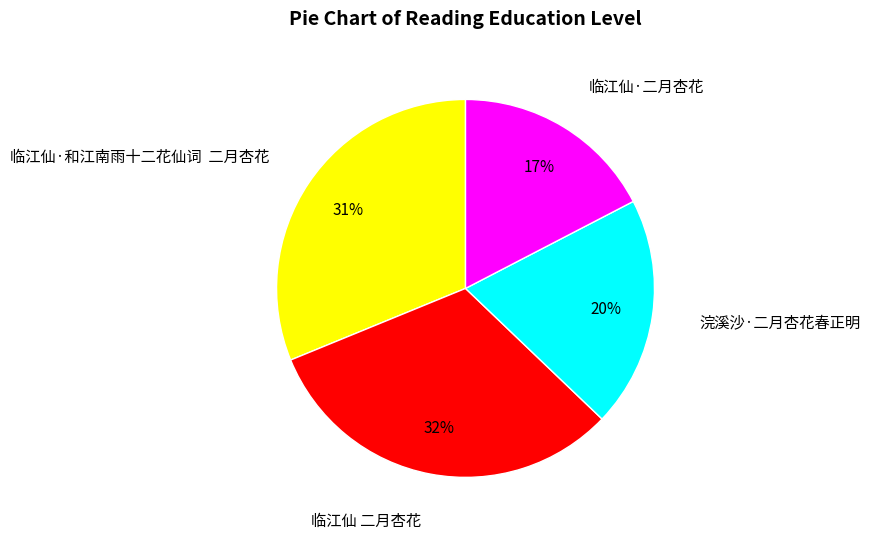

Is it true that 临江仙 二月杏花 is 32% of the pie?

True